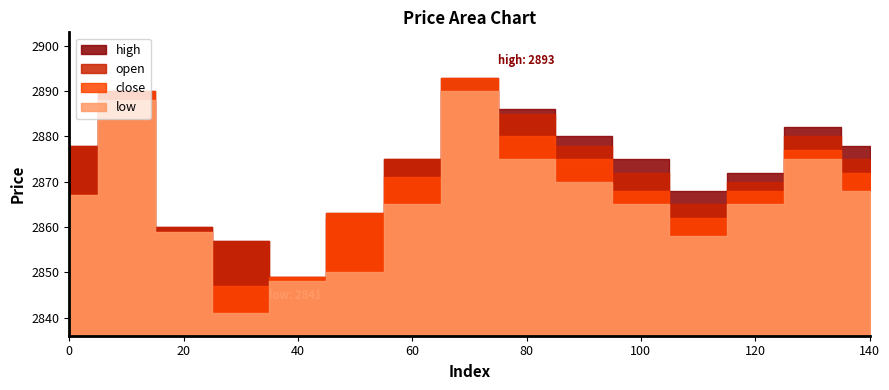

Is the value of low at 90 greater than the value of open at 40?

Yes